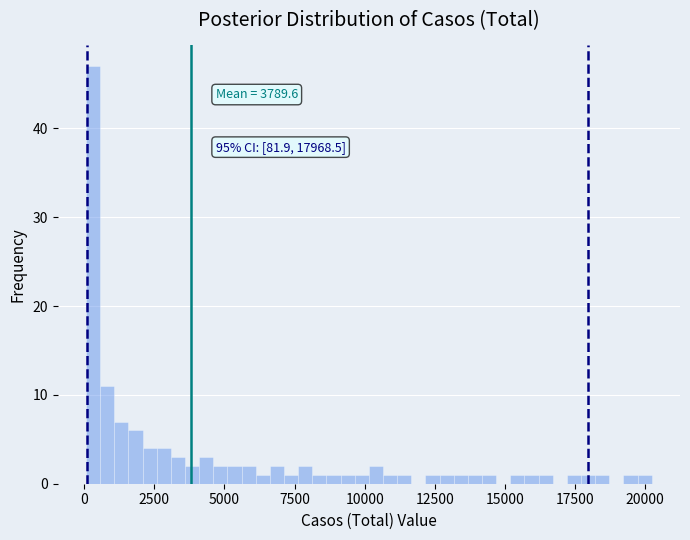

Read against the x-axis, roughly where is the centre of the tallest bar?

500